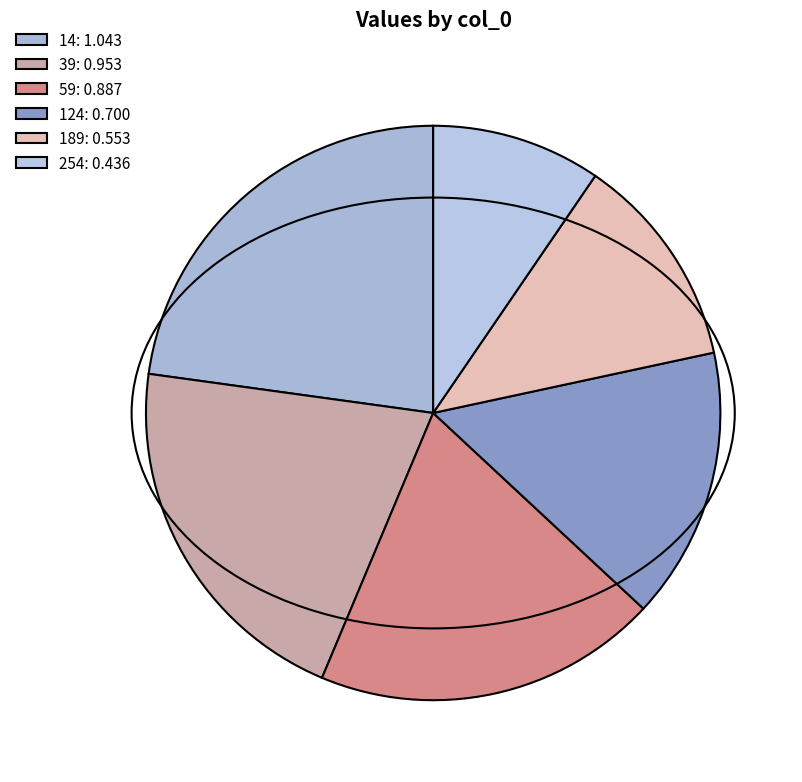

The 14 slice represents 23% of the pie. True or false?

True